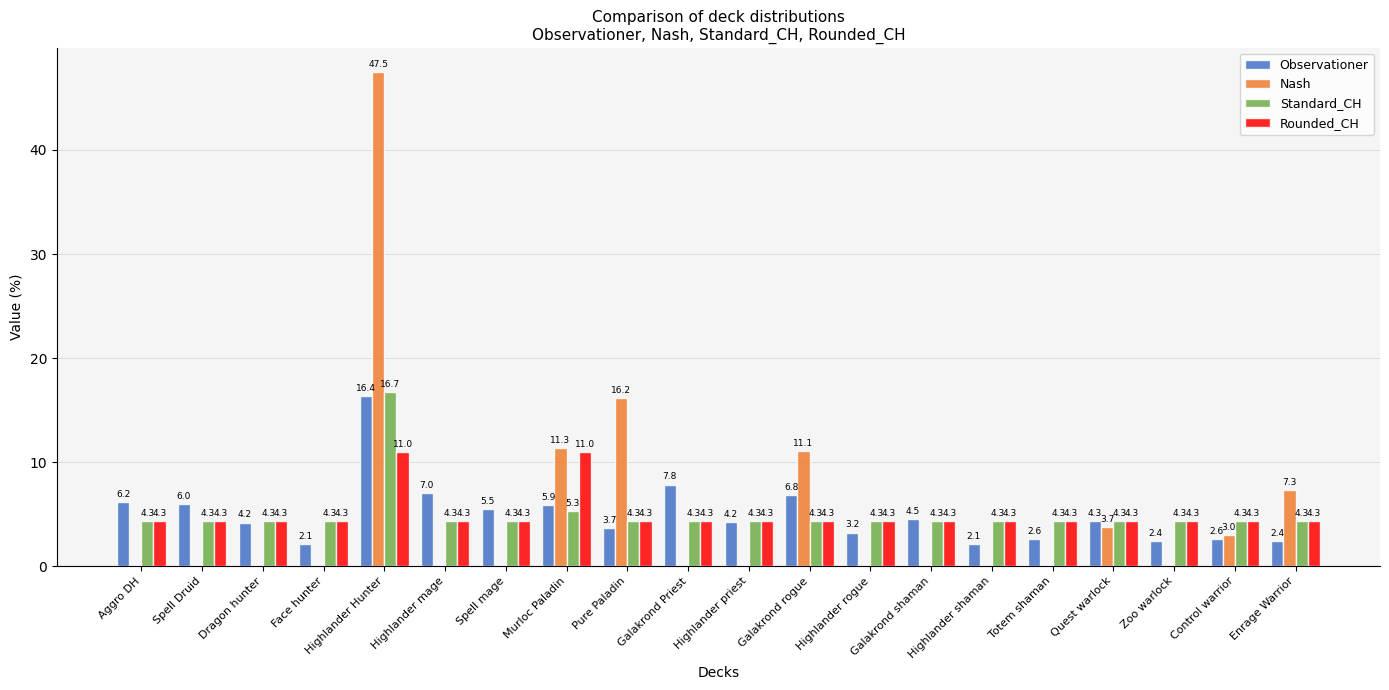

At which category is the sum across all series the highest?

Highlander Hunter